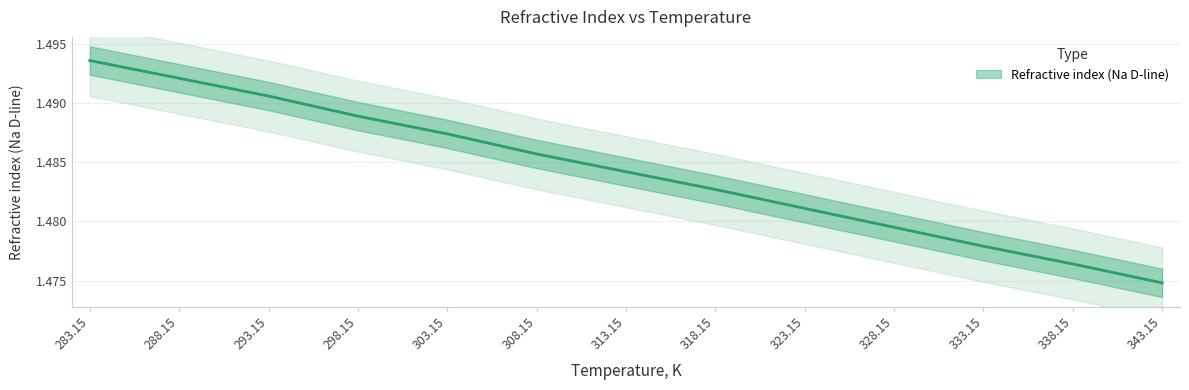

What is the minimum value shown in the chart?

1.5